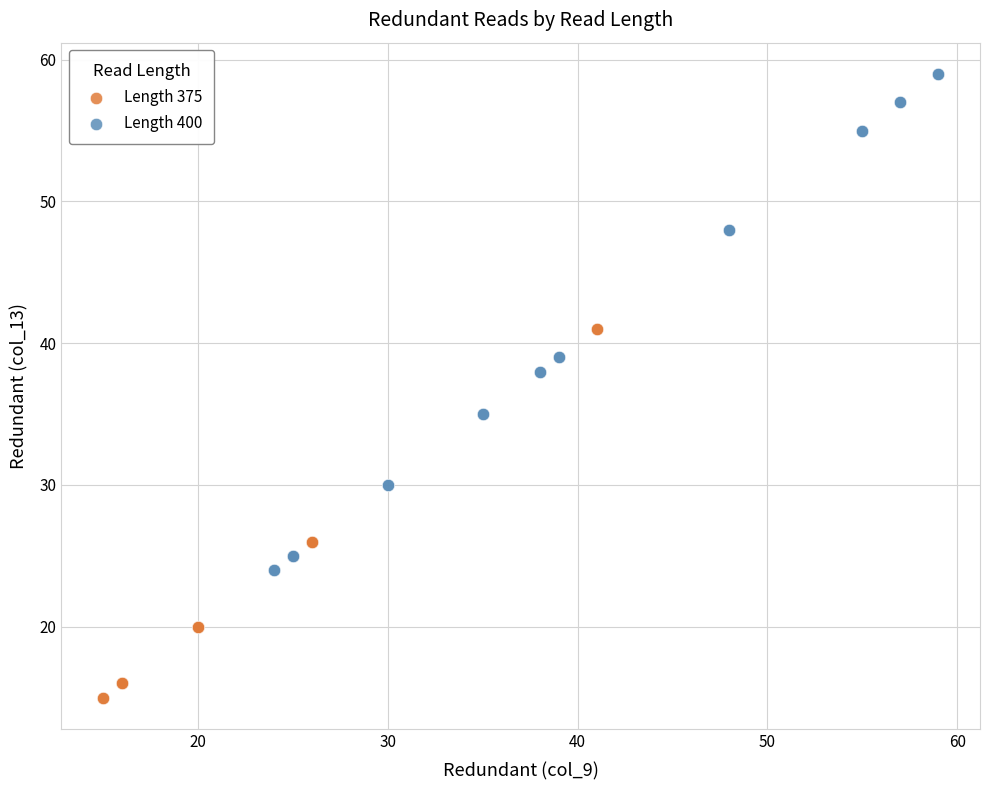

What are all the series names shown in the legend?

Length 375, Length 400